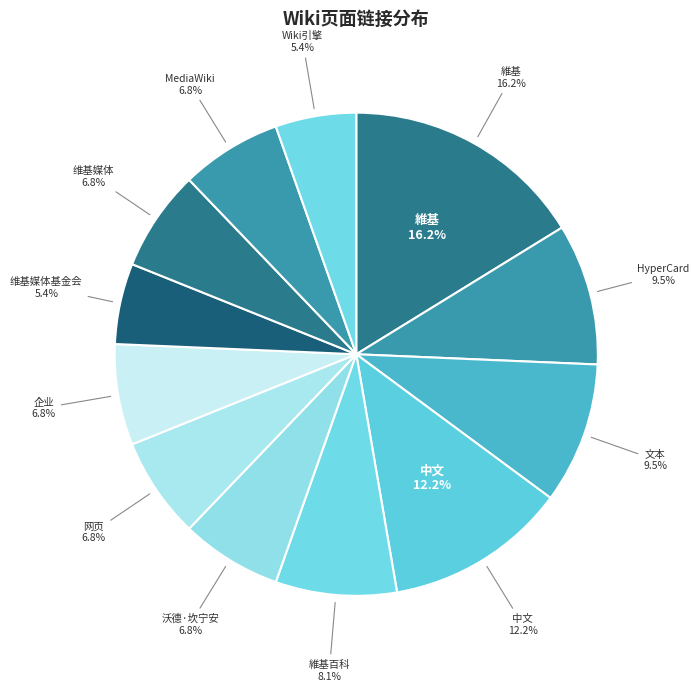

Is there any slice that represents more than half of the pie?

No